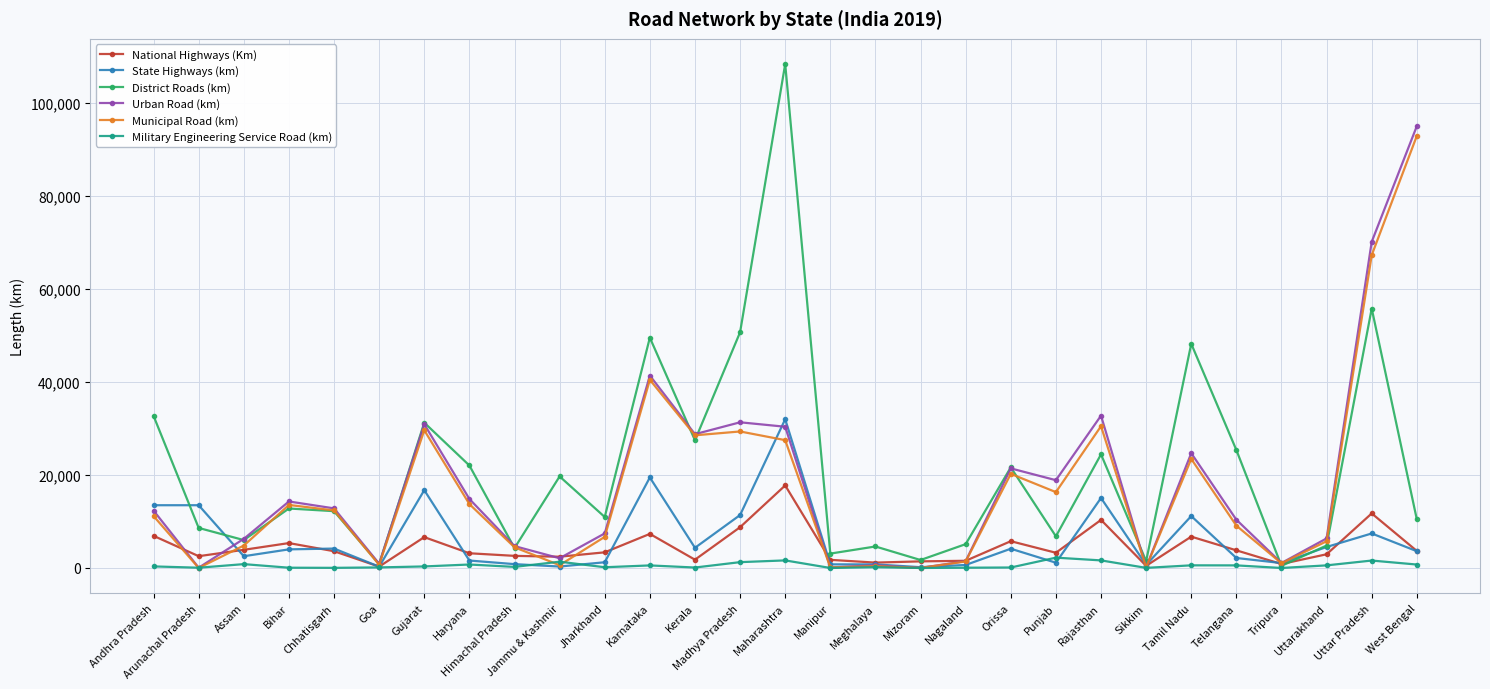

What is the sum of the District Roads (km) values at Bihar and Meghalaya?

17421